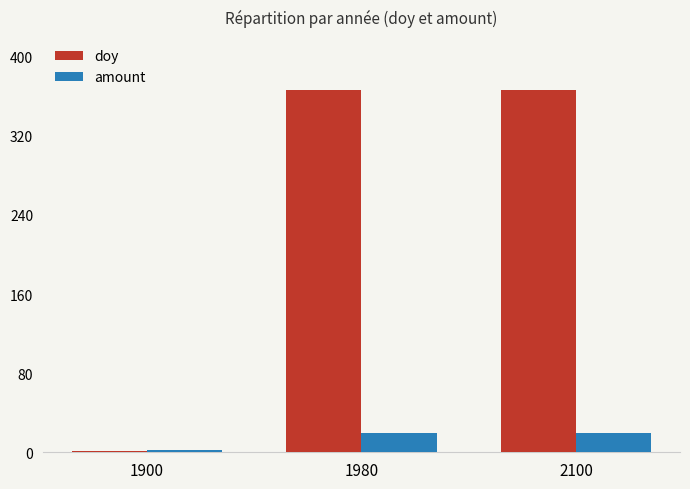

What is the approximate value of amount at 1980?

20